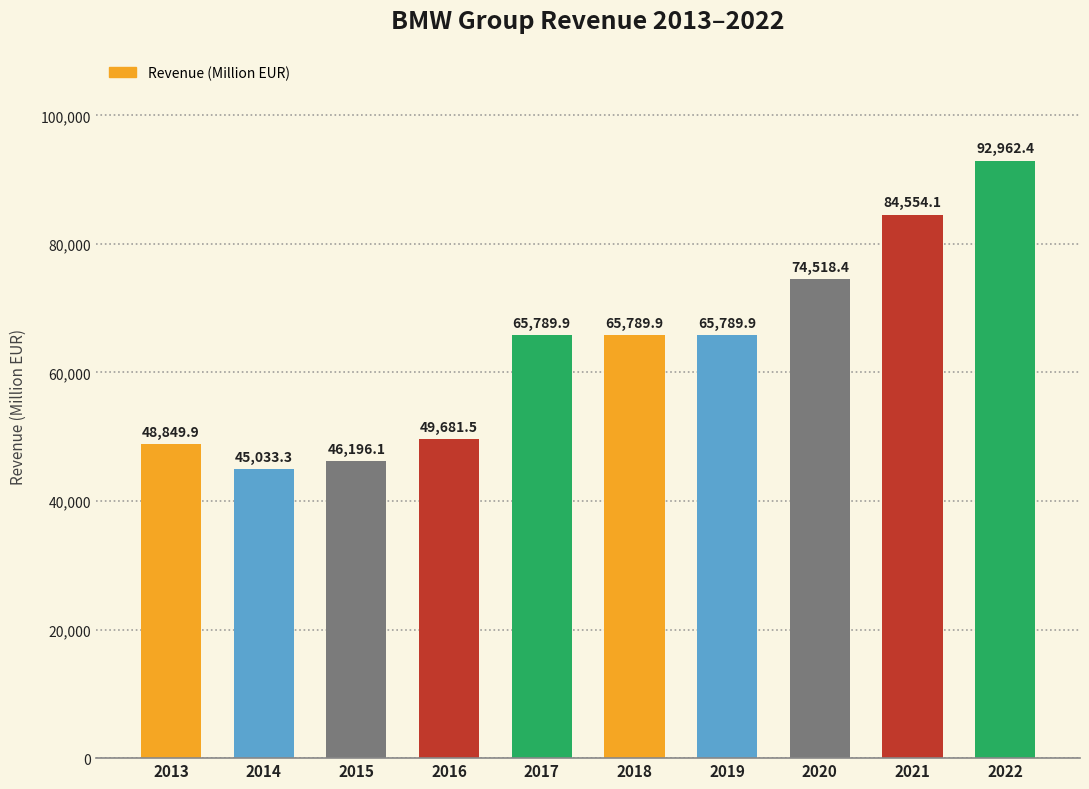

What is the value of the 10th bar from the left?

92962.4